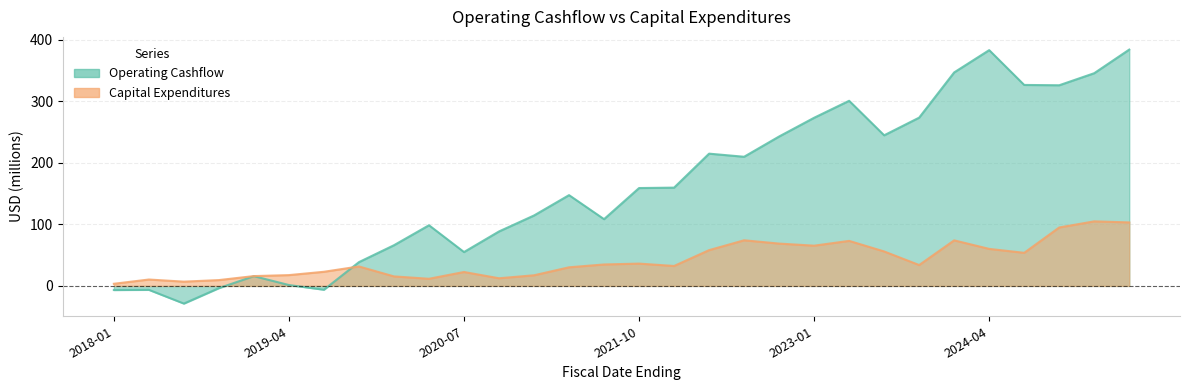

Which has a higher value, 2022-07-31 or 2021-04-30?

2022-07-31